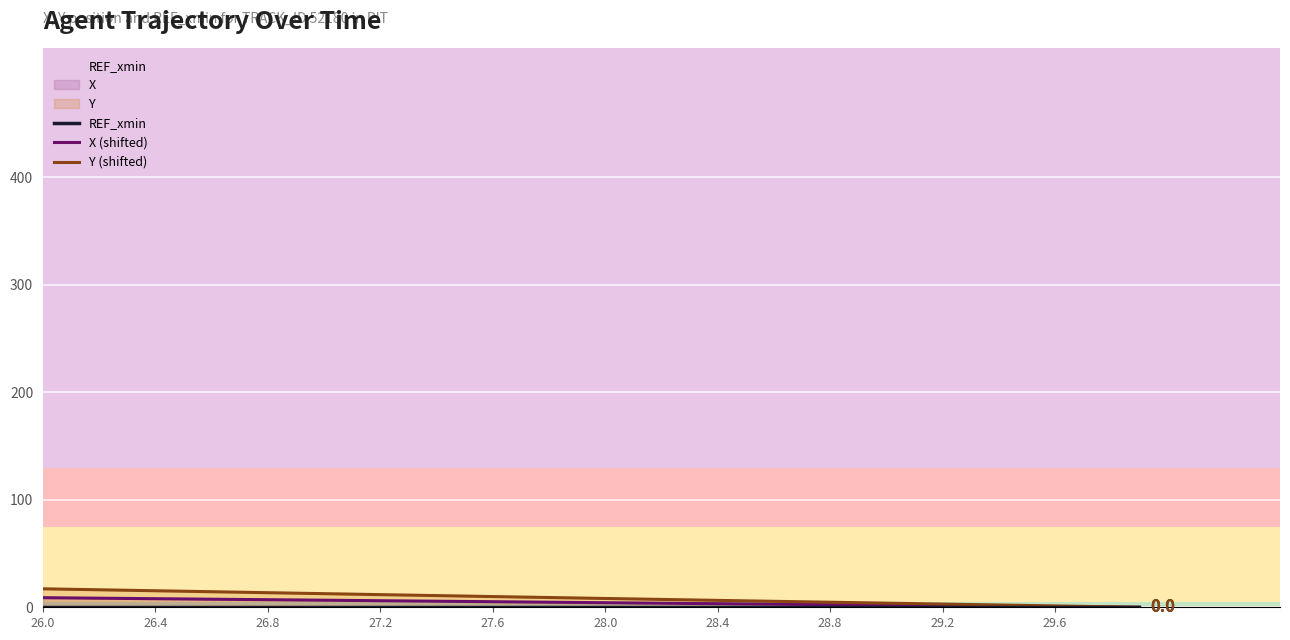

What is the spread (max minus min) of values at 29.2?

3.0